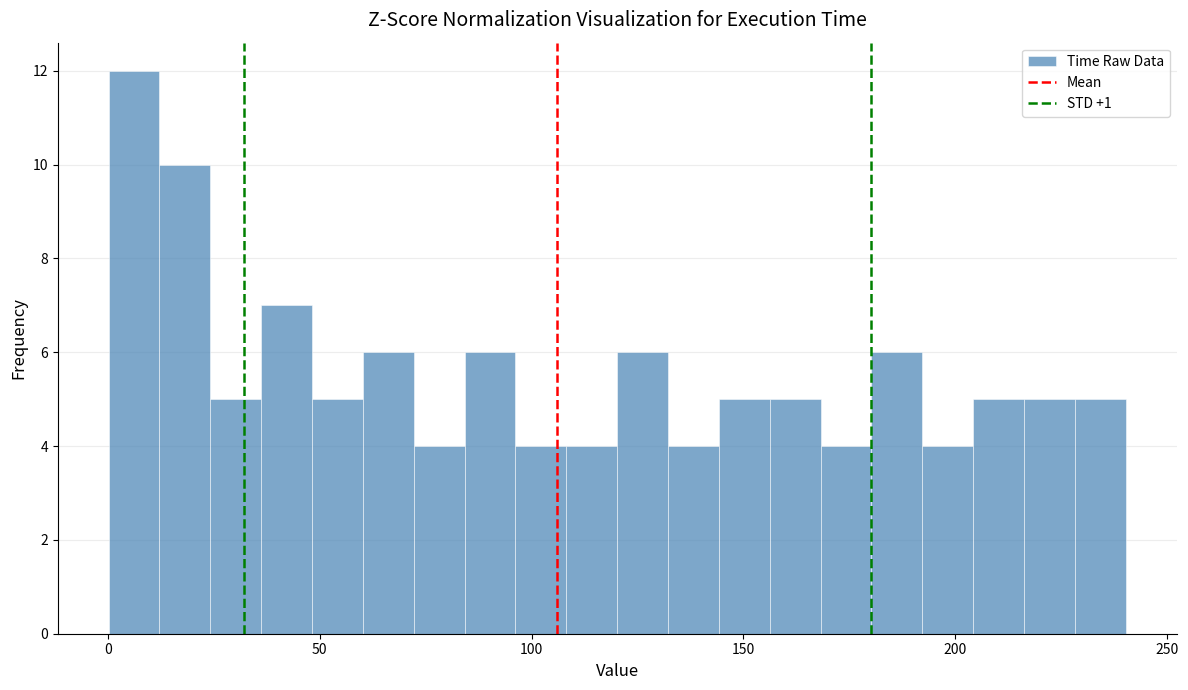

Read against the x-axis, roughly where is the centre of the tallest bar?

5